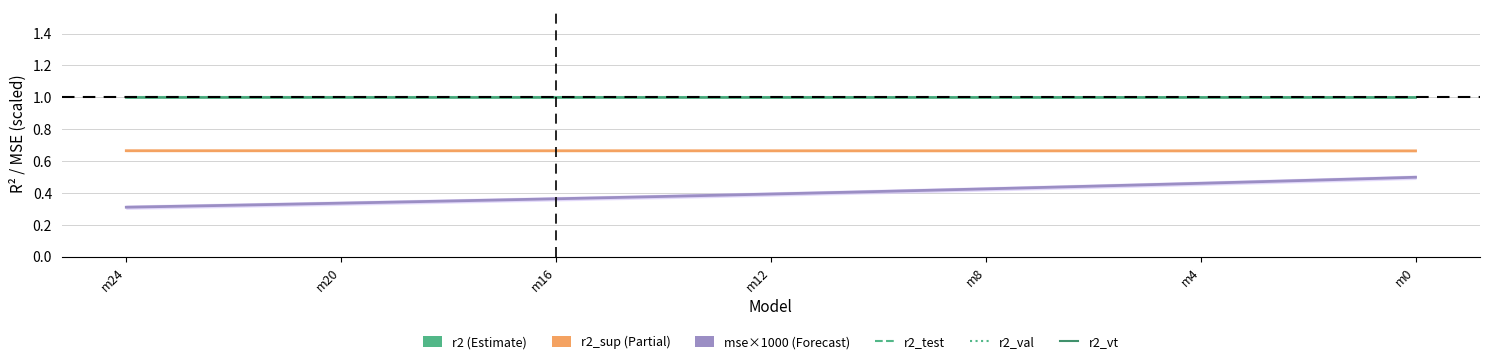

The value of r2_vt at m16 is 1.6. True or false?

False